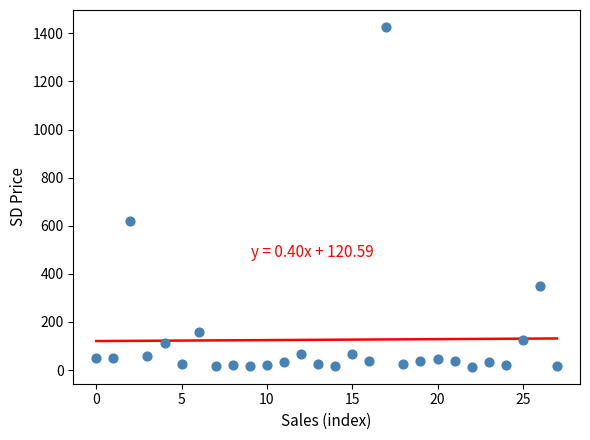

What Y value in the scatter plot is closest to 720?

620.0